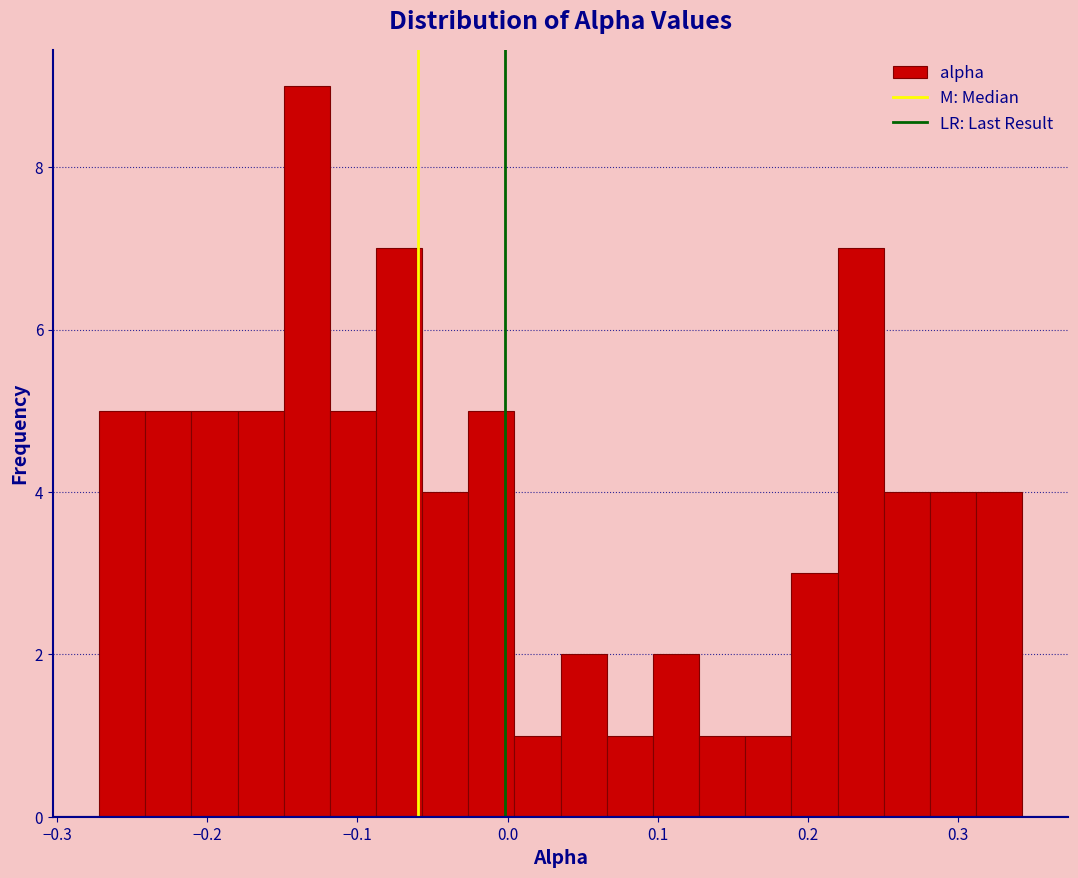

Around what value on the x-axis is the tallest bar? Give the approximate position of its centre, as read against the axis.

-0.13